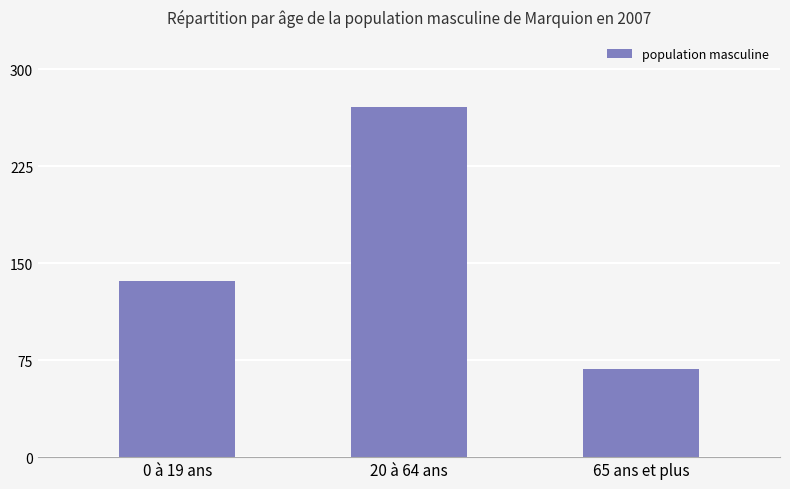

How many series are shown in this chart?

1